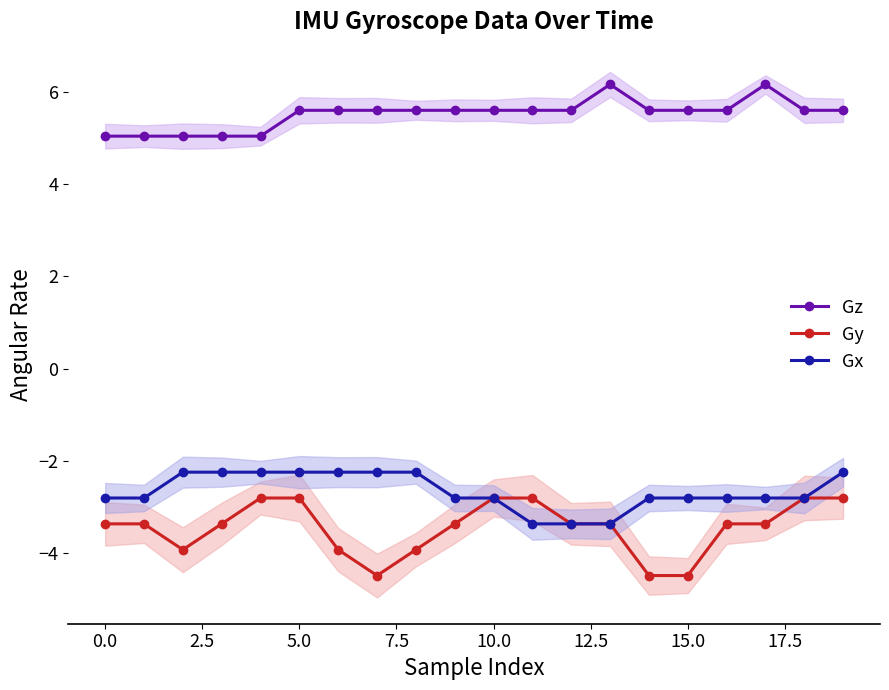

What are all the series names shown in the legend?

Gz, Gy, Gx